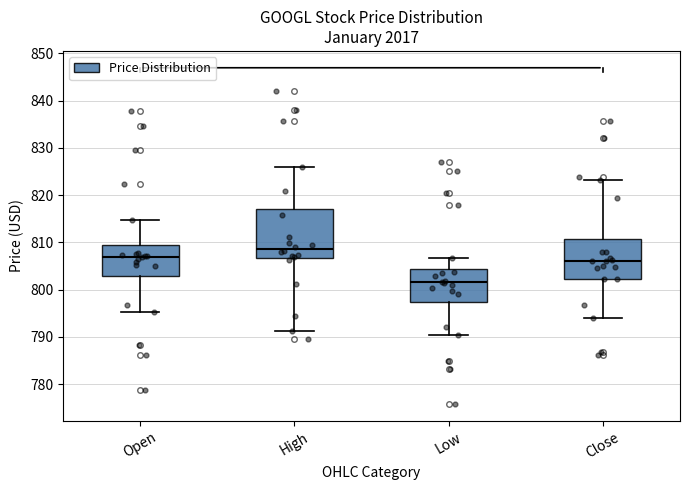

Reading left to right, read every box against the y-axis: the position of its median line, the range the box covers, and the ends of its whiskers. The values are not printed on the chart, so give them approximately, as read against the axis.

Open: median 807, box 803 to 810, whiskers 795 to 815
High: median 809, box 807 to 817, whiskers 791 to 826
Low: median 802, box 797 to 804, whiskers 791 to 807
Close: median 806, box 802 to 811, whiskers 794 to 823